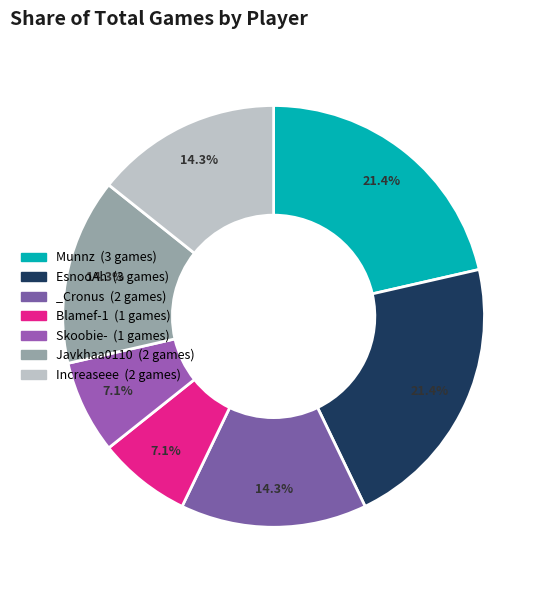

Is it true that Blamef-1 is 7% of the pie?

True